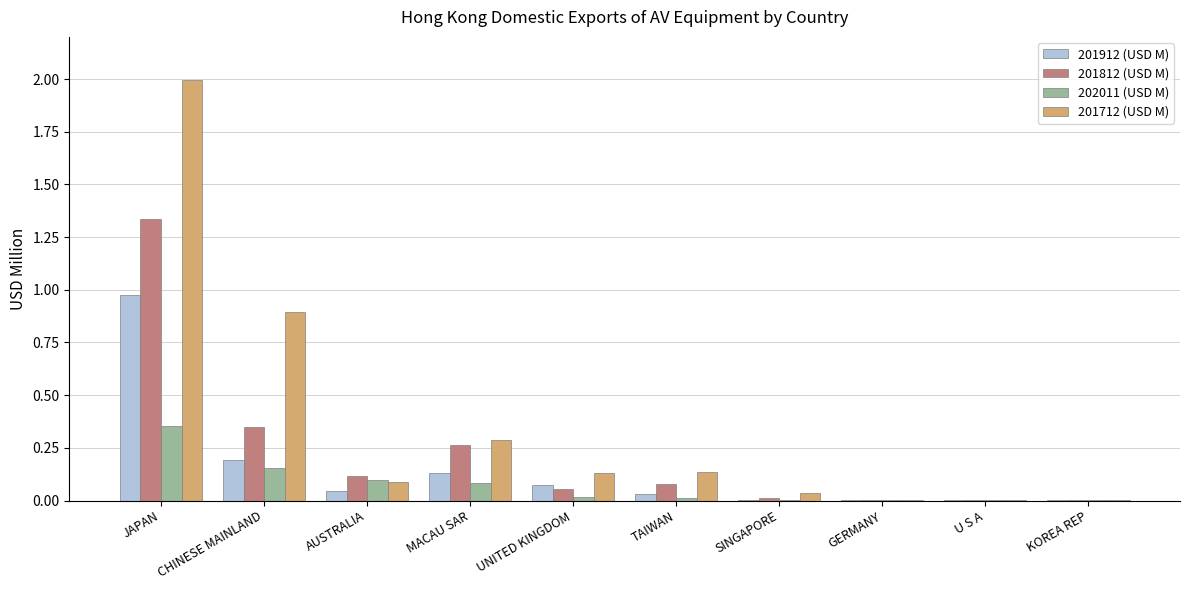

The value of 201912 (USD M) at CHINESE MAINLAND is 0.3. True or false?

False